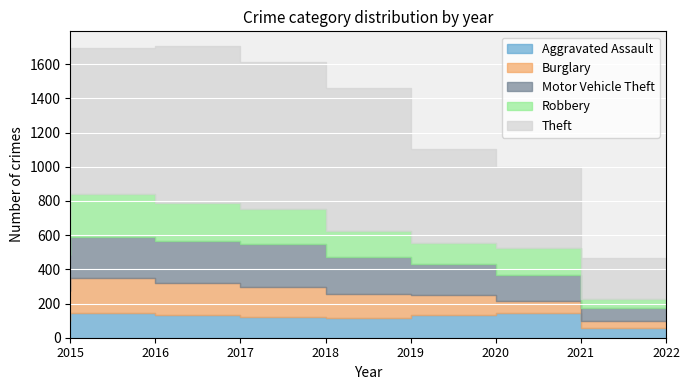

Where does the Robbery series first go above 204?

2015